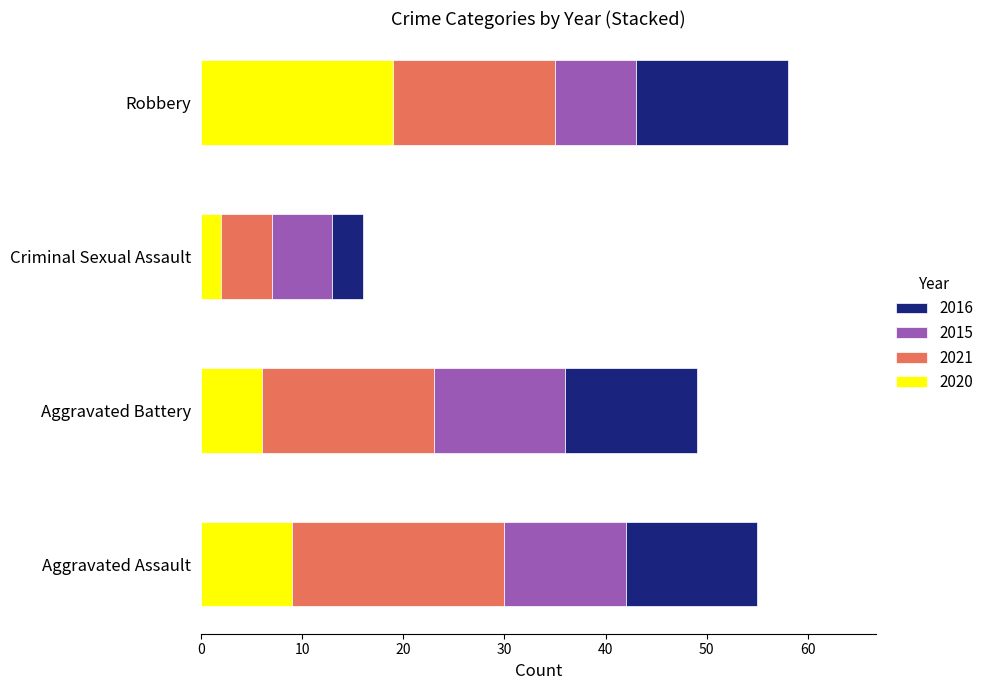

Which category has the highest value in the 2020 series?

Robbery